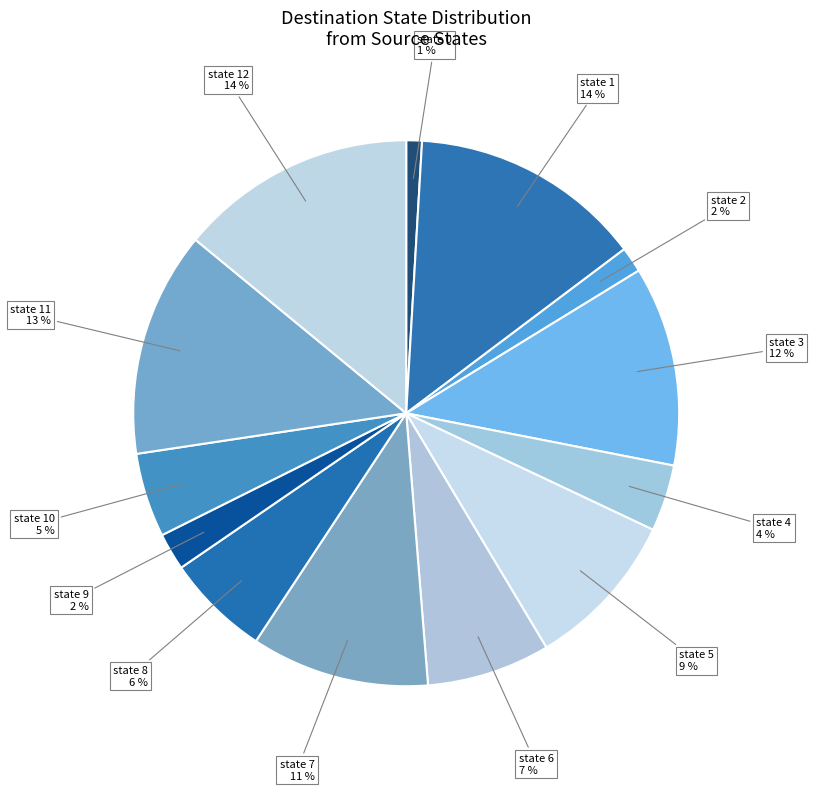

Is state 3 the majority of the pie?

No